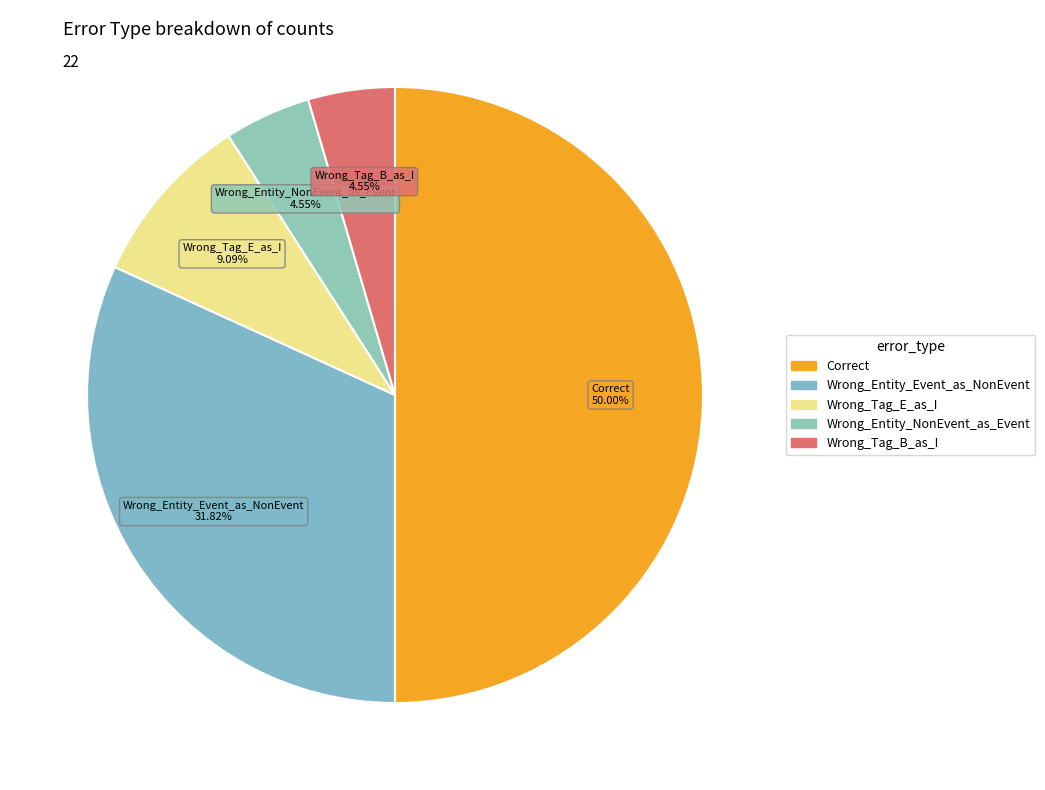

Is the sum of Wrong_Tag_E_as_I and Wrong_Entity_Event_as_NonEvent greater than half?

No